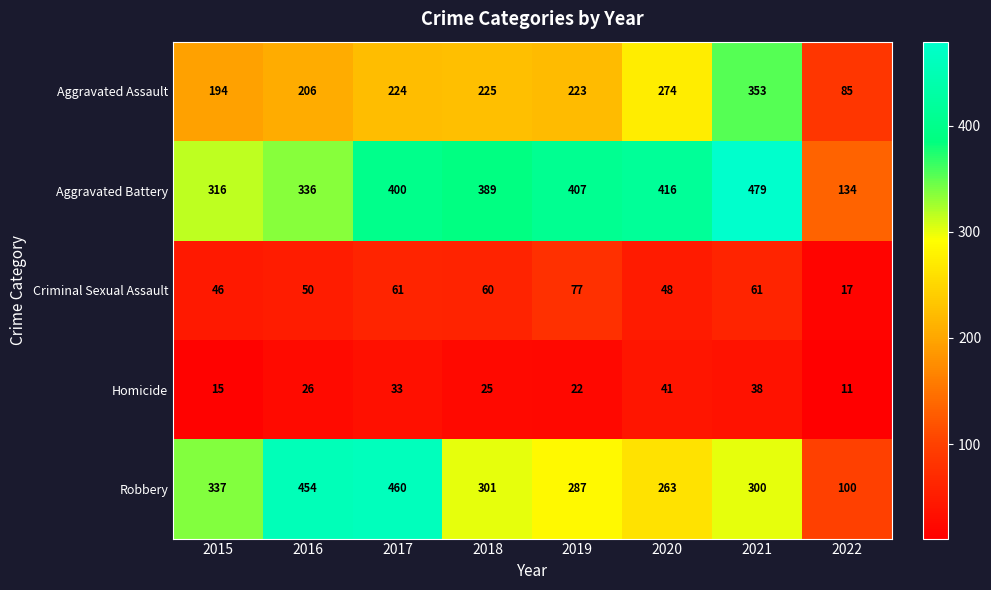

Where does the Criminal Sexual Assault series first go above 60?

2017